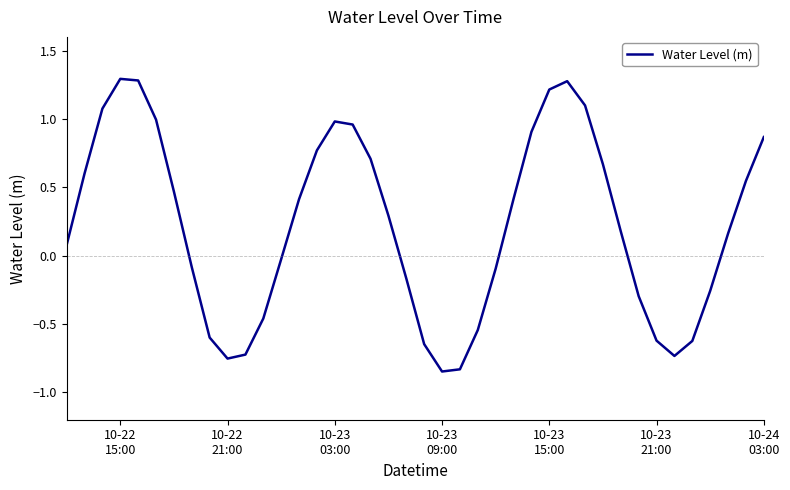

What is the maximum value shown in the chart?

1.3